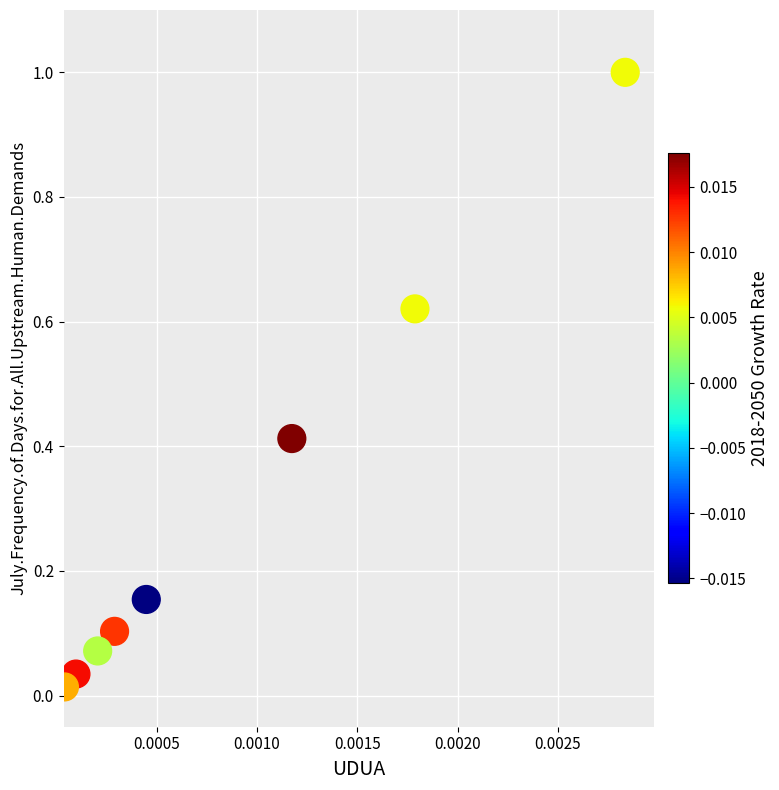

What is the range of Y values (max minus min)?

1.0